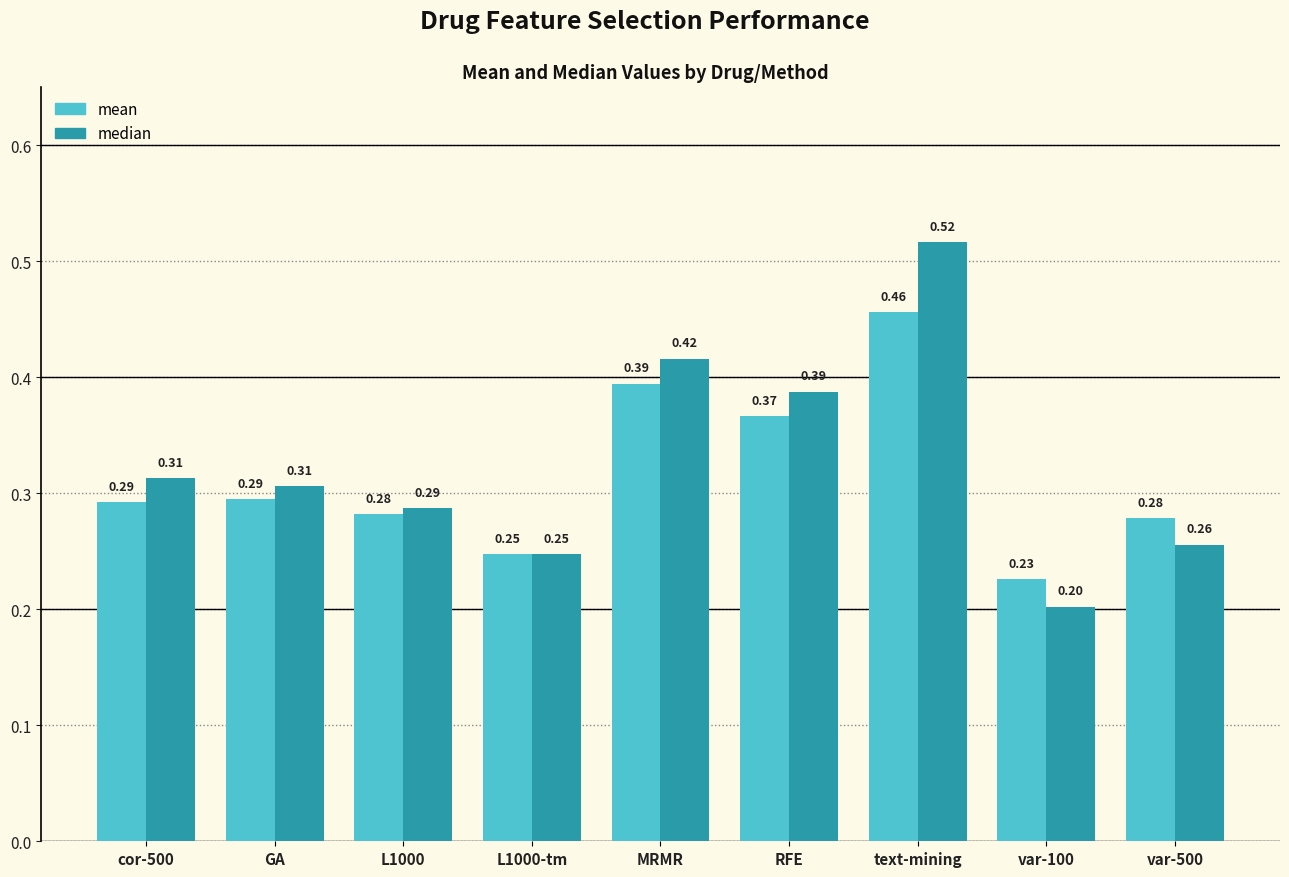

Rank the series at L1000 from lowest to highest value.

mean, median